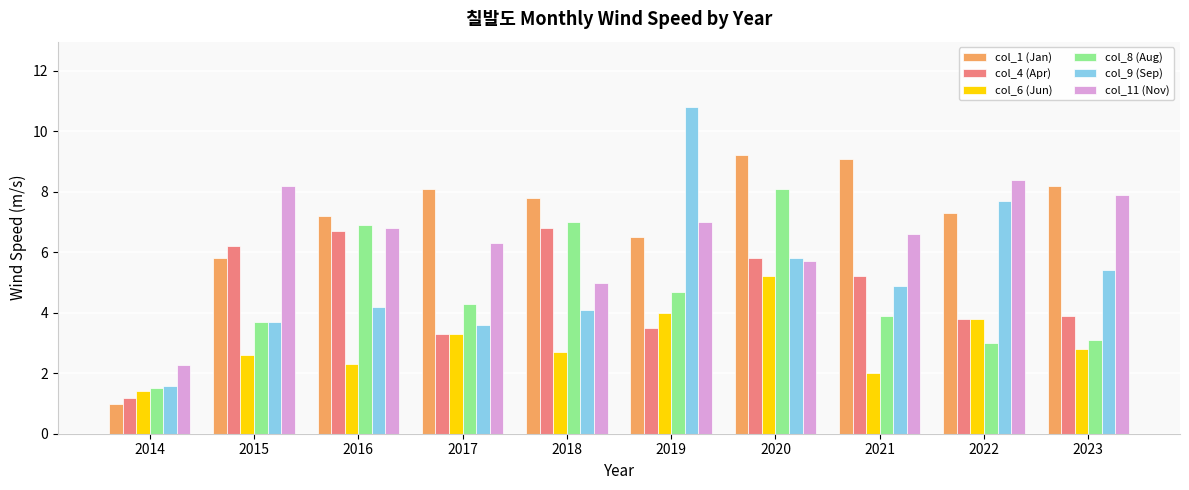

Reading right to left, transcribe all the data shown in this chart.

col_1 (Jan): 8.2	7.3	9.1	9.2	6.5	7.8	8.1	7.2	5.8	1.0
col_4 (Apr): 3.9	3.8	5.2	5.8	3.5	6.8	3.3	6.7	6.2	1.2
col_6 (Jun): 2.8	3.8	2.0	5.2	4.0	2.7	3.3	2.3	2.6	1.4
col_8 (Aug): 3.1	3.0	3.9	8.1	4.7	7.0	4.3	6.9	3.7	1.5
col_9 (Sep): 5.4	7.7	4.9	5.8	10.8	4.1	3.6	4.2	3.7	1.6
col_11 (Nov): 7.9	8.4	6.6	5.7	7.0	5.0	6.3	6.8	8.2	2.3